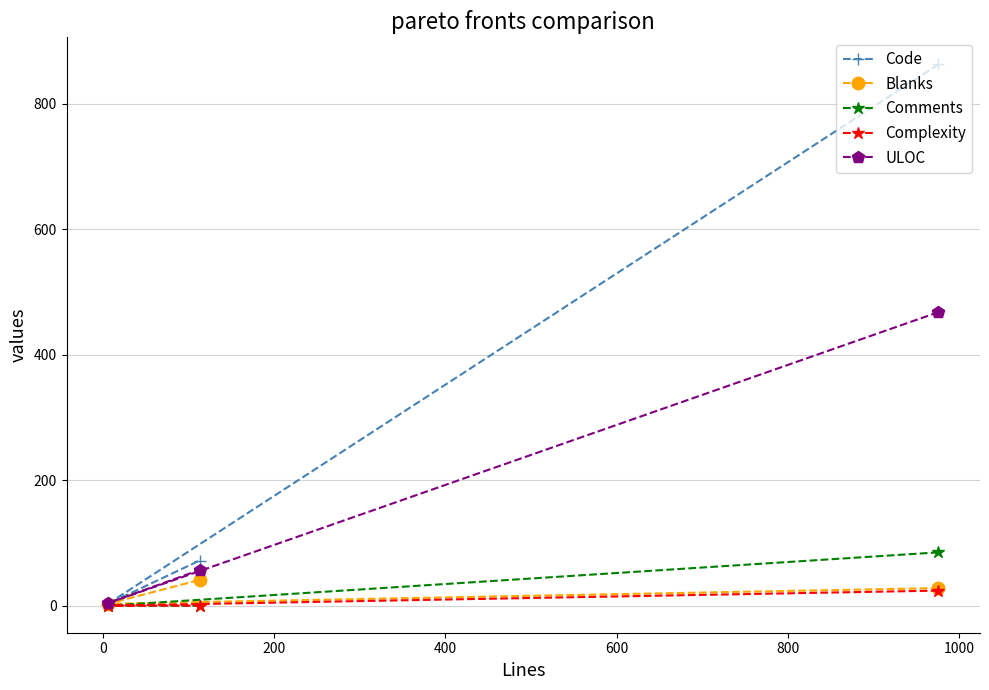

How many lines are shown in the chart?

5